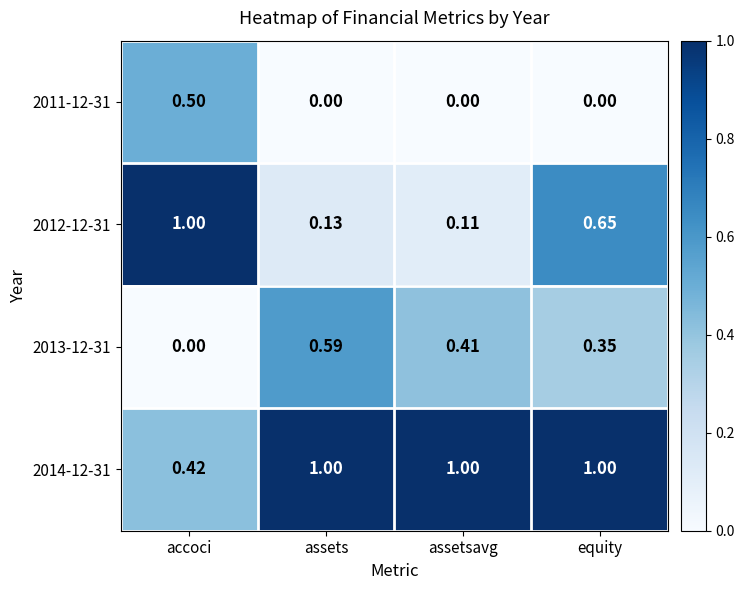

Is the value of 2014-12-31 at assetsavg greater than the value of 2012-12-31 at assets?

Yes